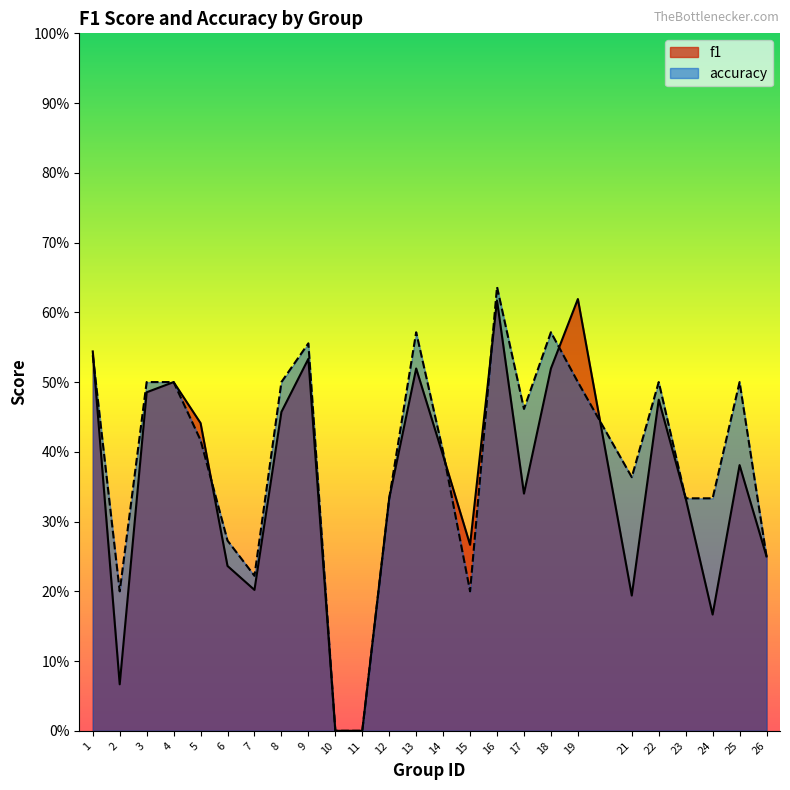

Is it true that accuracy equals 0.2 at 15?

True